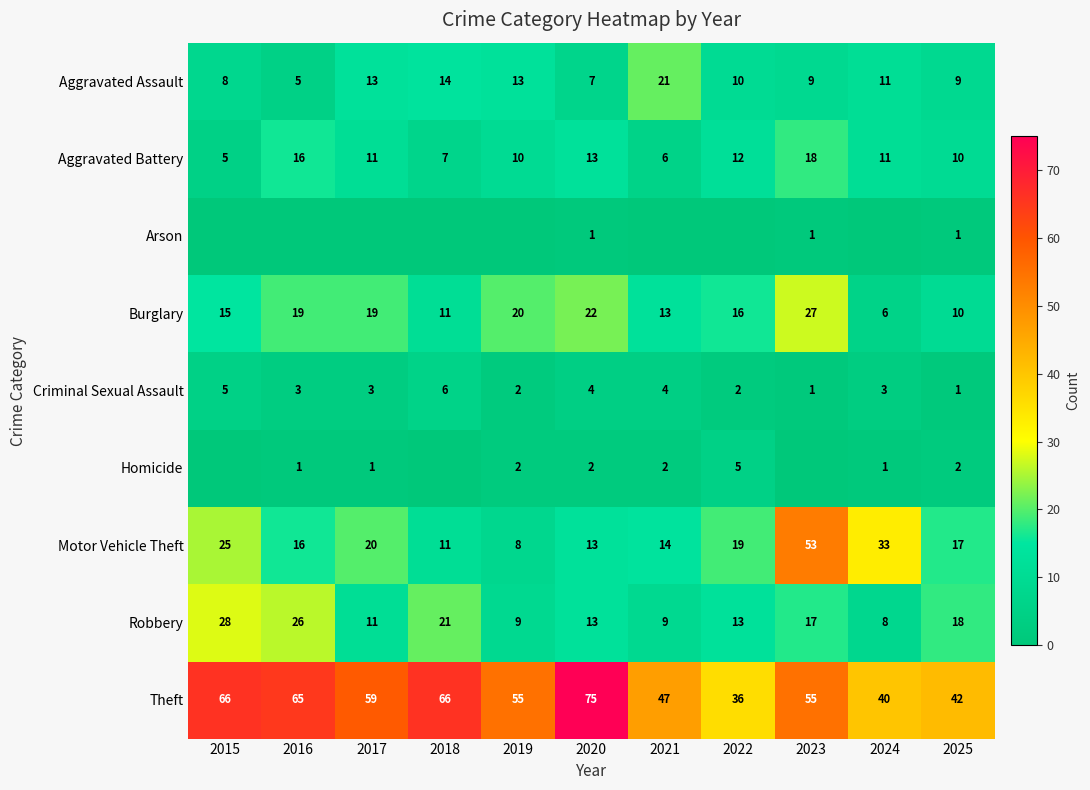

At 2024, list the series in order from largest to smallest.

Theft, Motor Vehicle Theft, Aggravated Assault, Aggravated Battery, Robbery, Burglary, Criminal Sexual Assault, Homicide, Arson